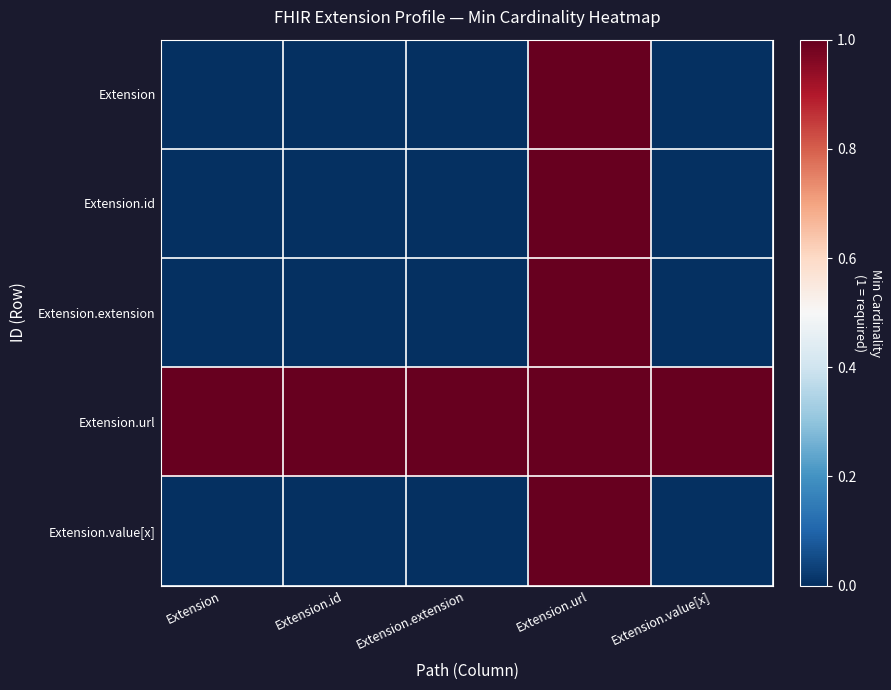

Which series has the largest total across all categories?

Extension.url